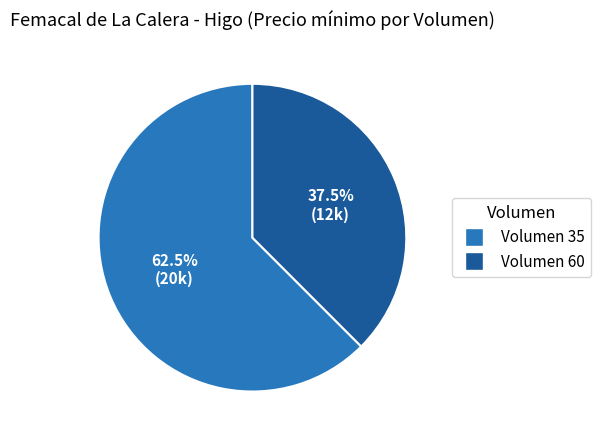

Which slice is the smallest?

Volumen 60